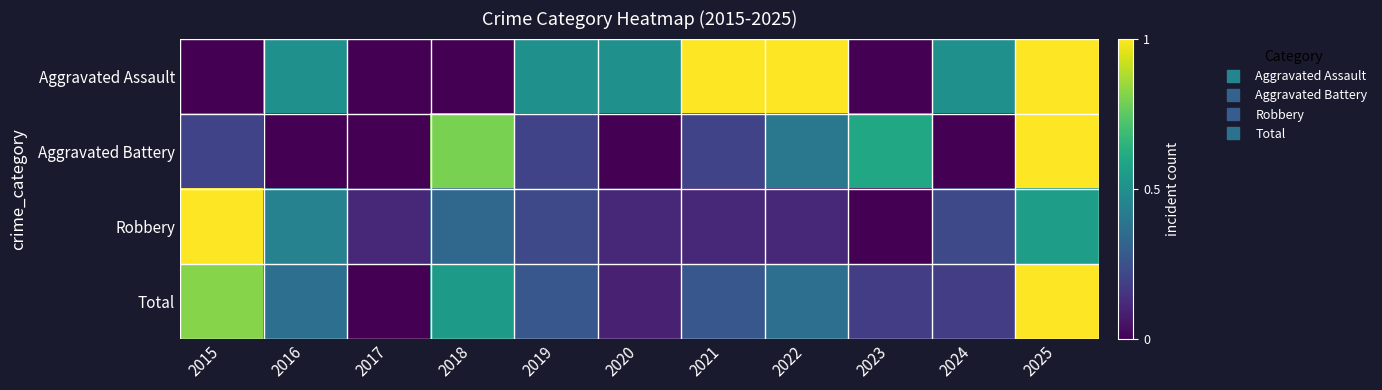

At which category is the sum across all series the highest?

2025